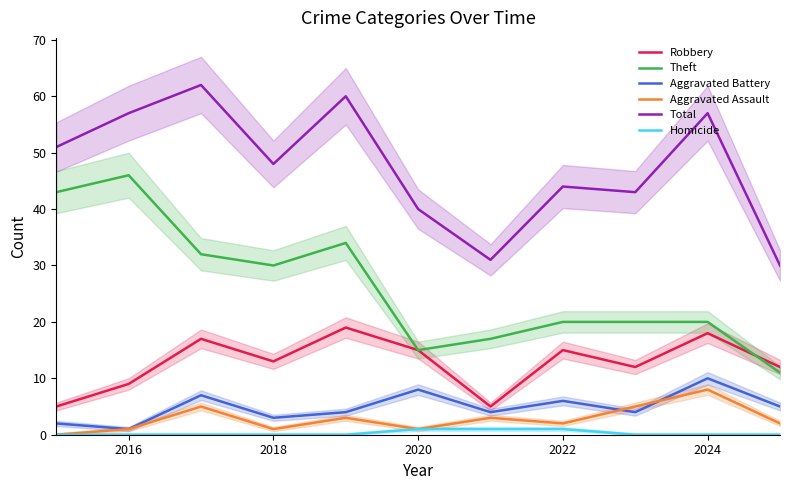

True or false: Aggravated Assault and Homicide intersect in this chart.

False